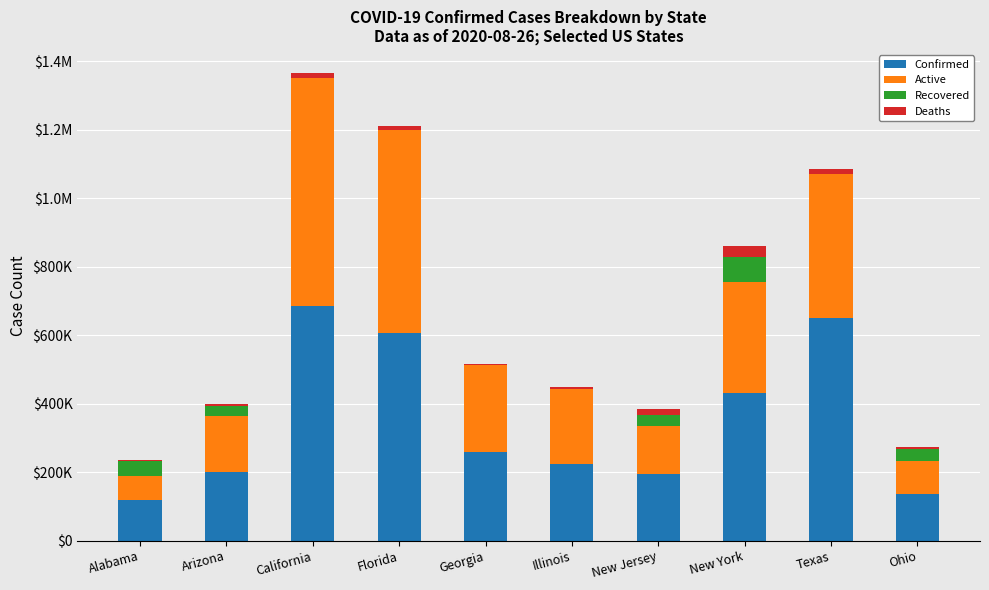

What are all the series names shown in the legend?

Confirmed, Active, Recovered, Deaths